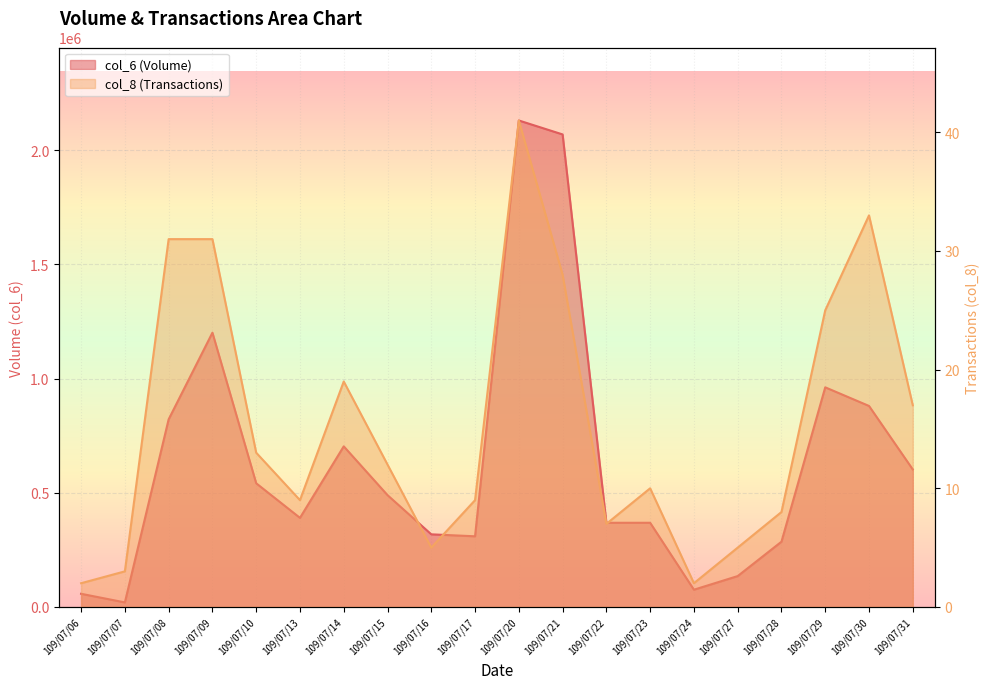

True or false: col_8 and col_6 cross at least once.

False